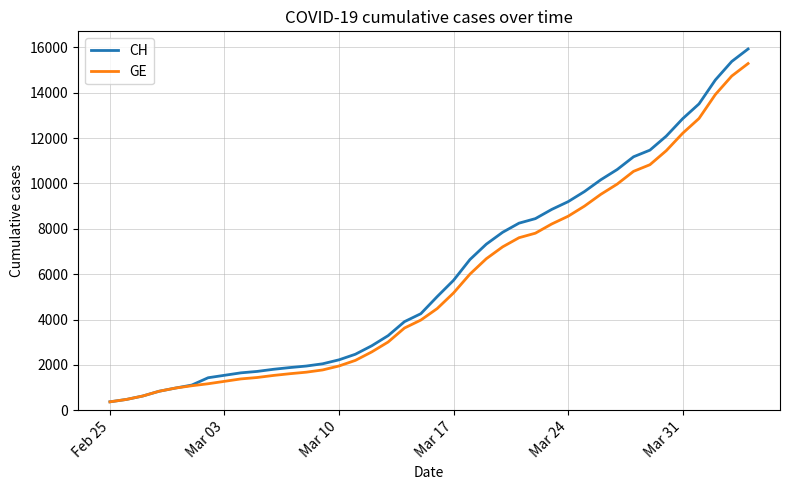

Which series has the widest spread of values?

CH